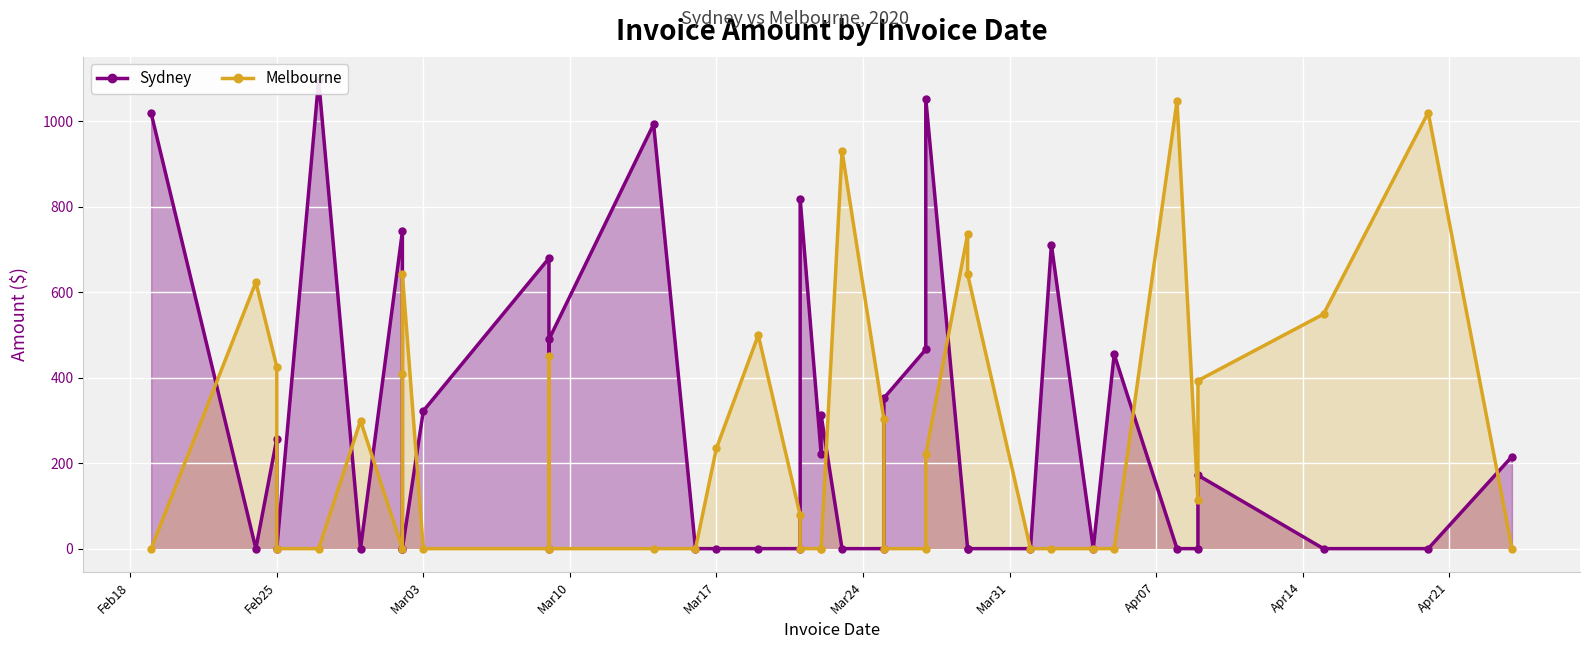

At how many categories does at least one series exceed 901?

7